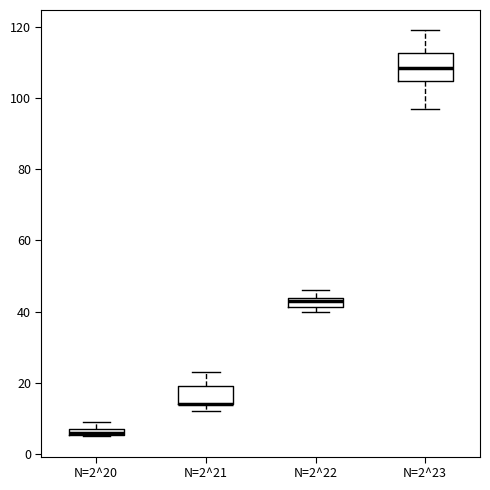

Which box is the tallest, from its lower edge to its upper edge?

N=2^23